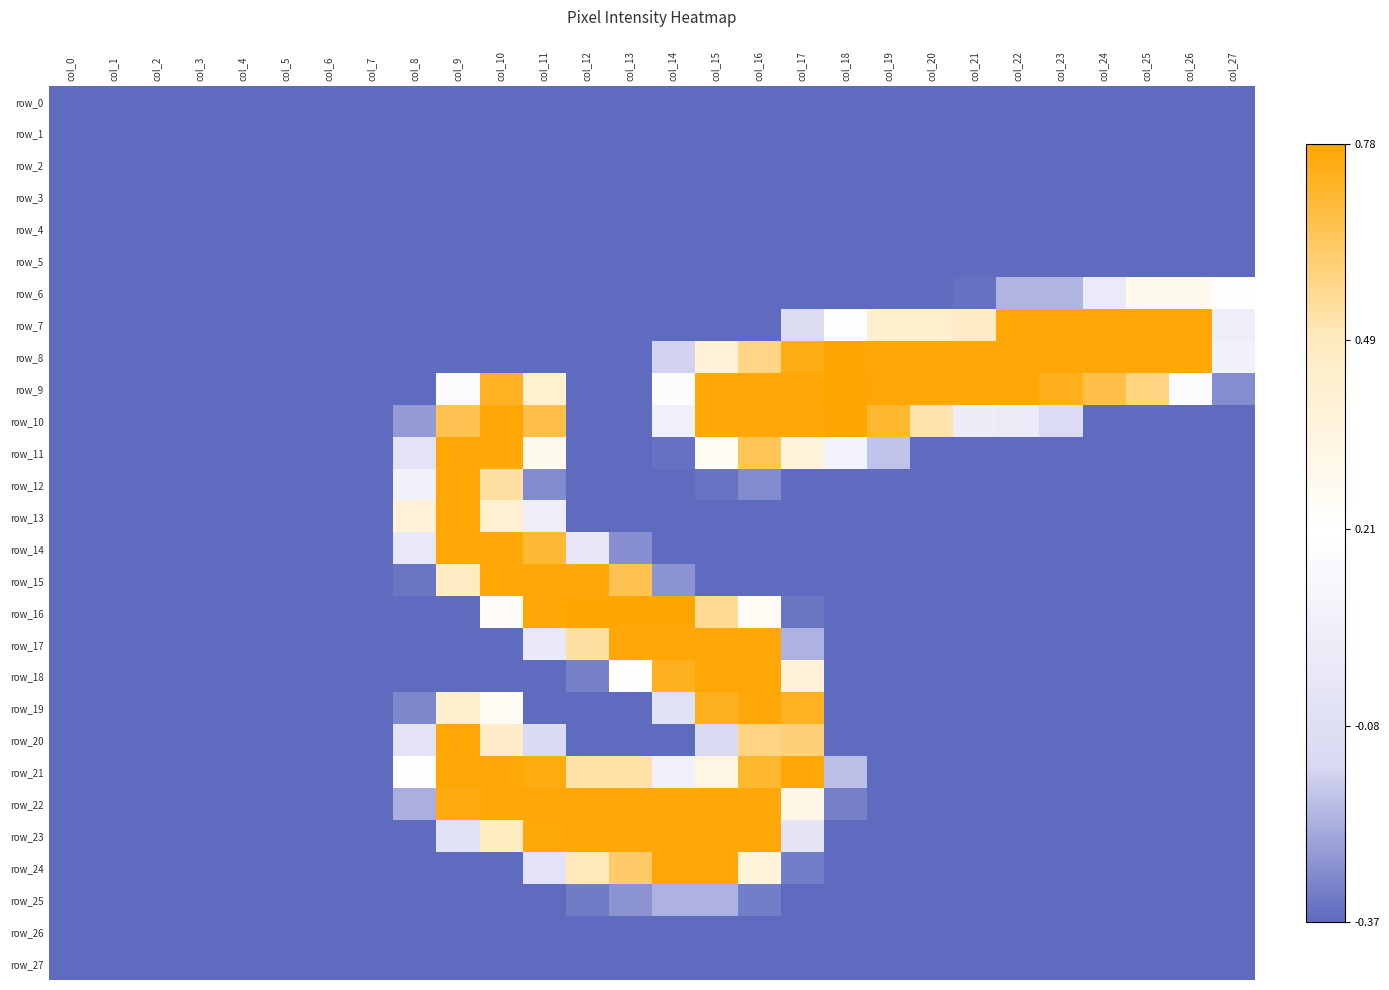

Rank the categories by row_7 value from lowest to highest.

col_0, col_1, col_2, col_3, col_4, col_5, col_6, col_7, col_8, col_9, col_10, col_11, col_12, col_13, col_14, col_15, col_16, col_17, col_27, col_18, col_19, col_20, col_21, col_22, col_23, col_24, col_25, col_26